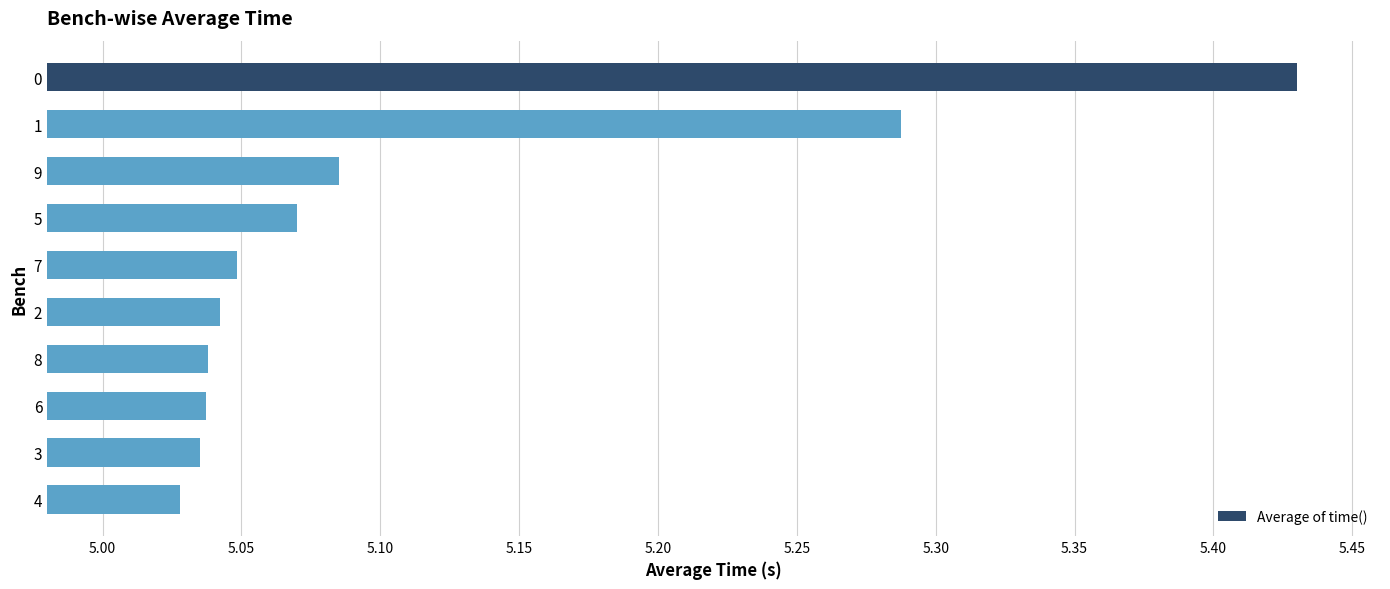

What is the sum of the values at 0 and 1?

10.7